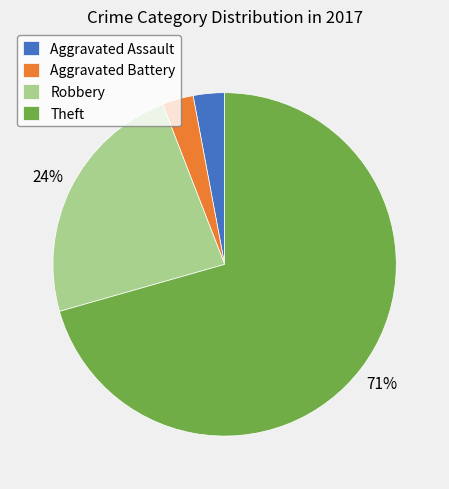

What is the majority slice?

Theft